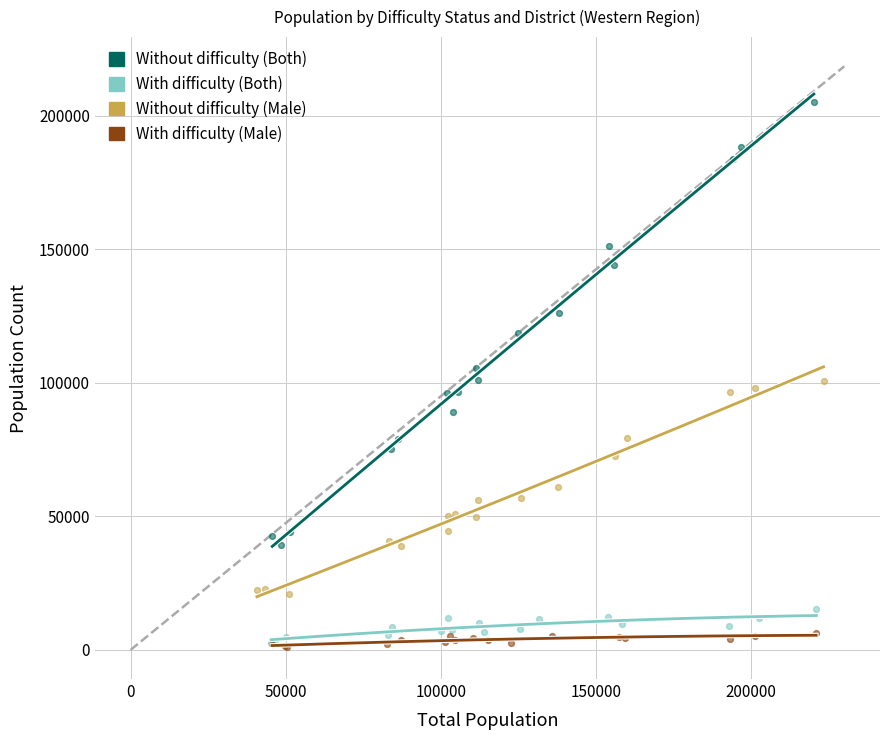

Which series contains the highest Y value?

Without difficulty (Both)